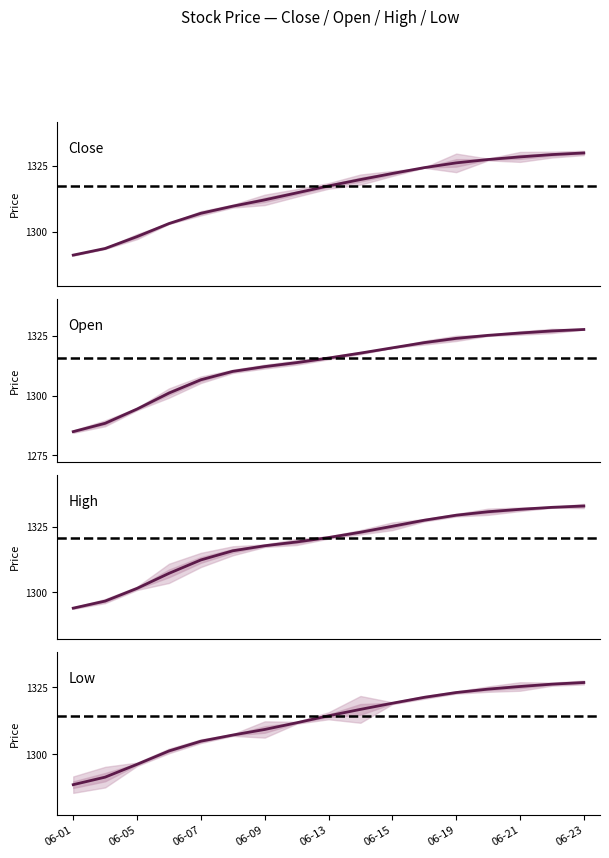

What is the difference between the High values at Low and 9?

18.0